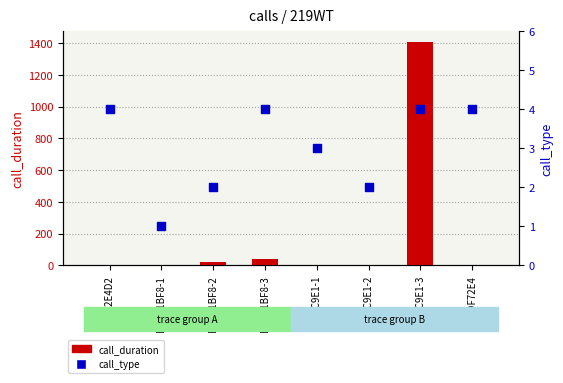

Which series reaches the maximum Y coordinate?

call_duration